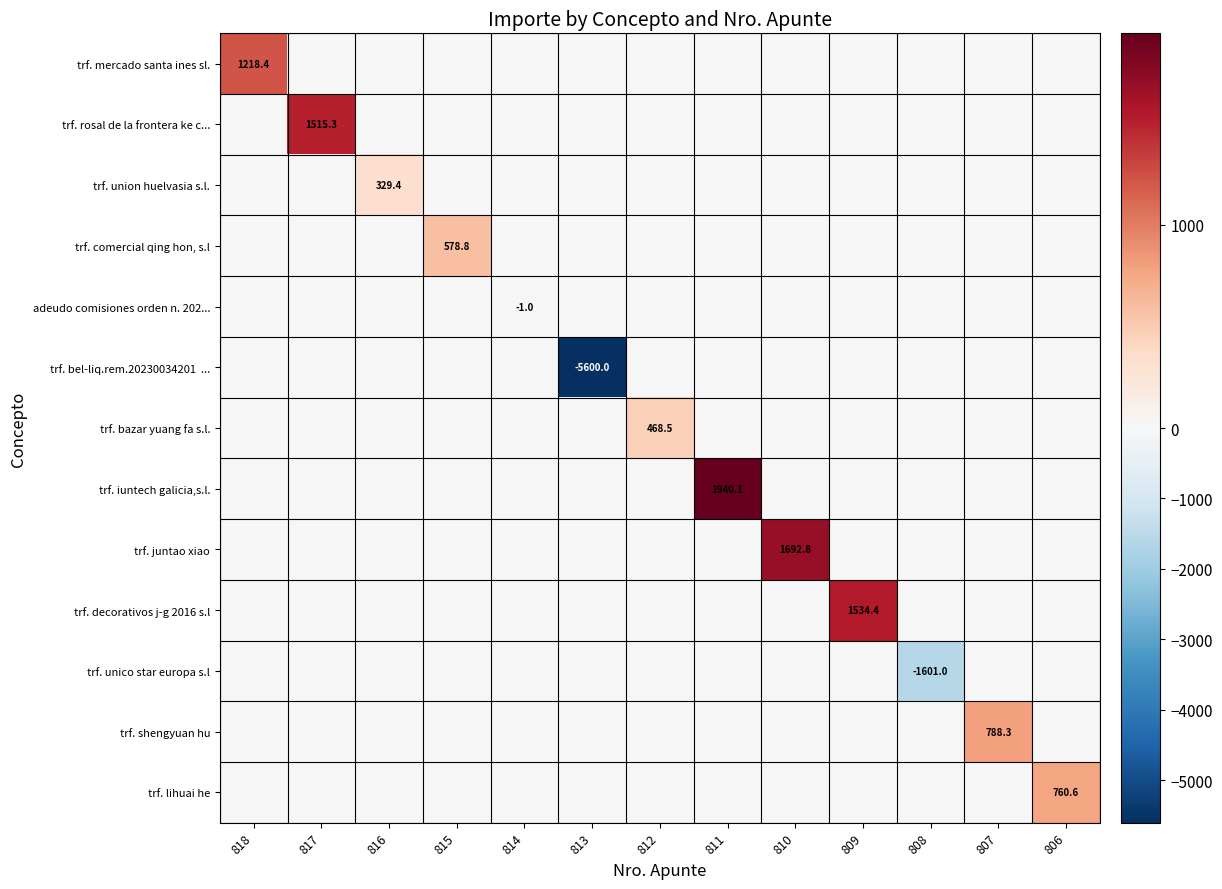

The trf. lihuai he series shows 760.6 at 806. True or false?

True